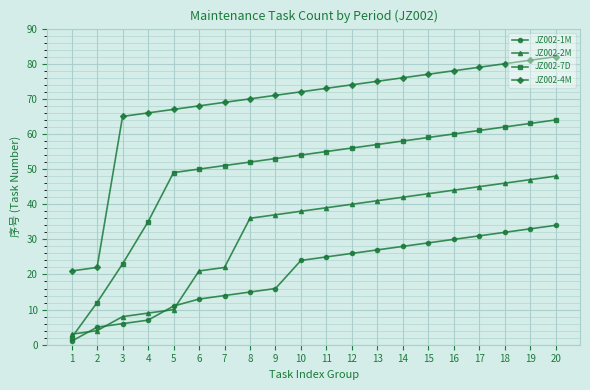

What is the highest value of the JZ002-7D series?

64